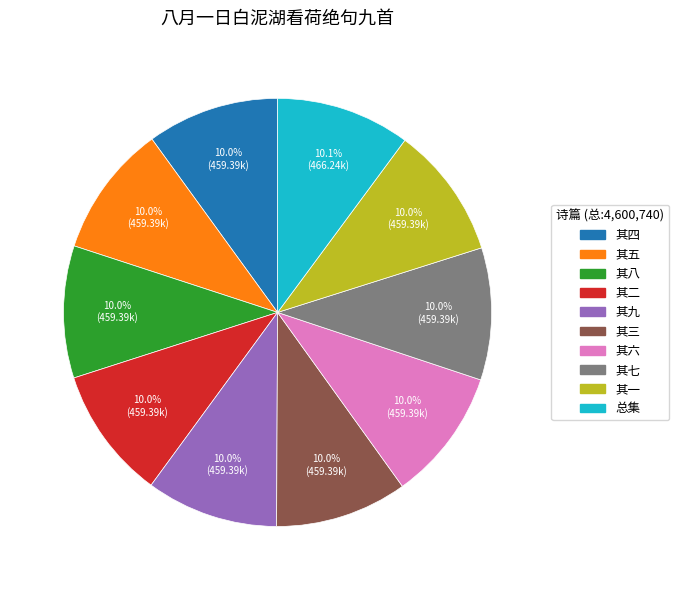

How many slices are in this pie chart?

10